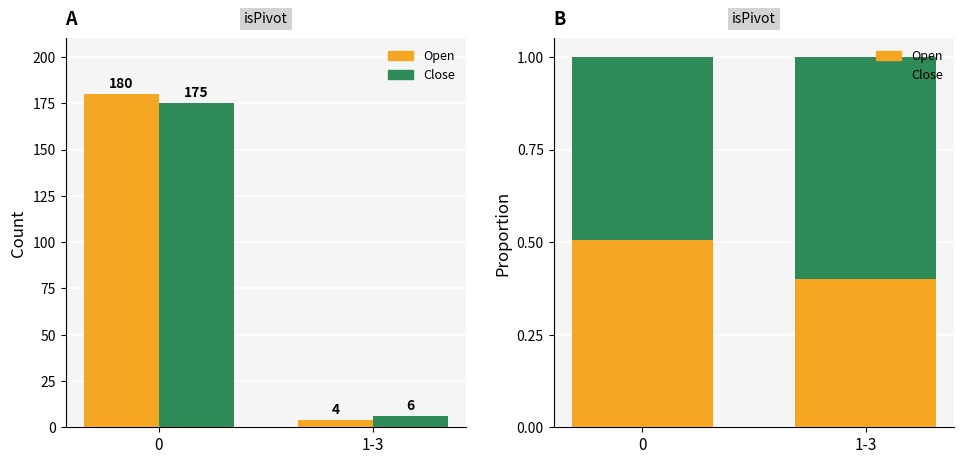

At 0, list the series in order from largest to smallest.

Open, Close